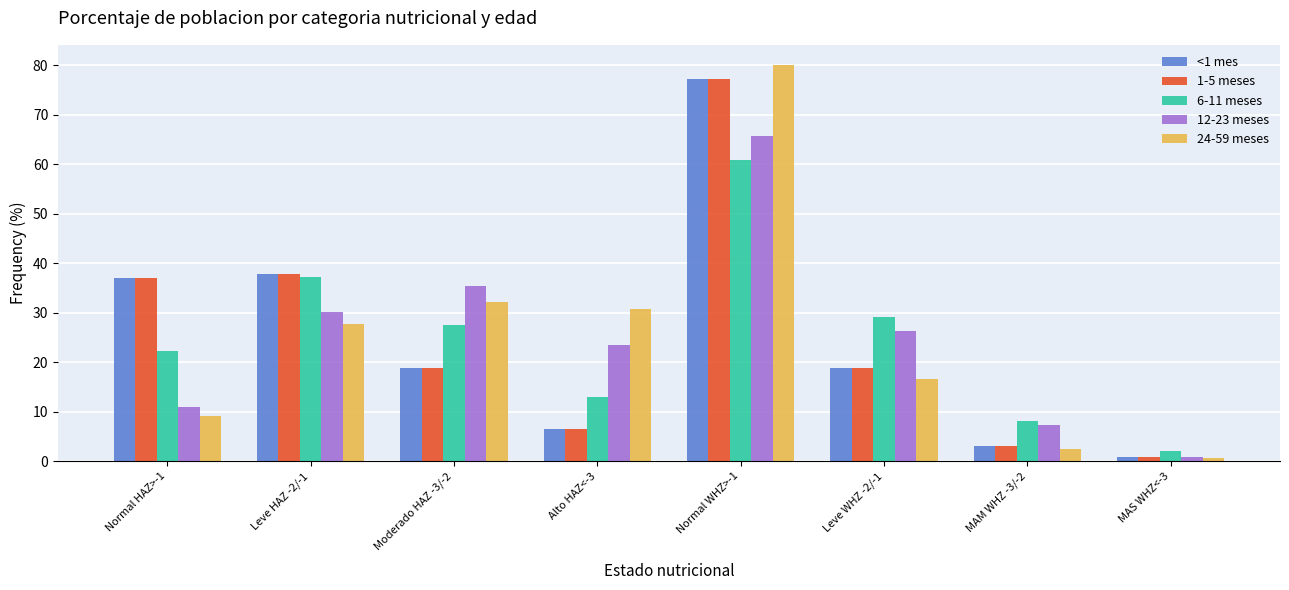

What is the difference between the second highest and second lowest values in the 1-5 meses series?

34.6